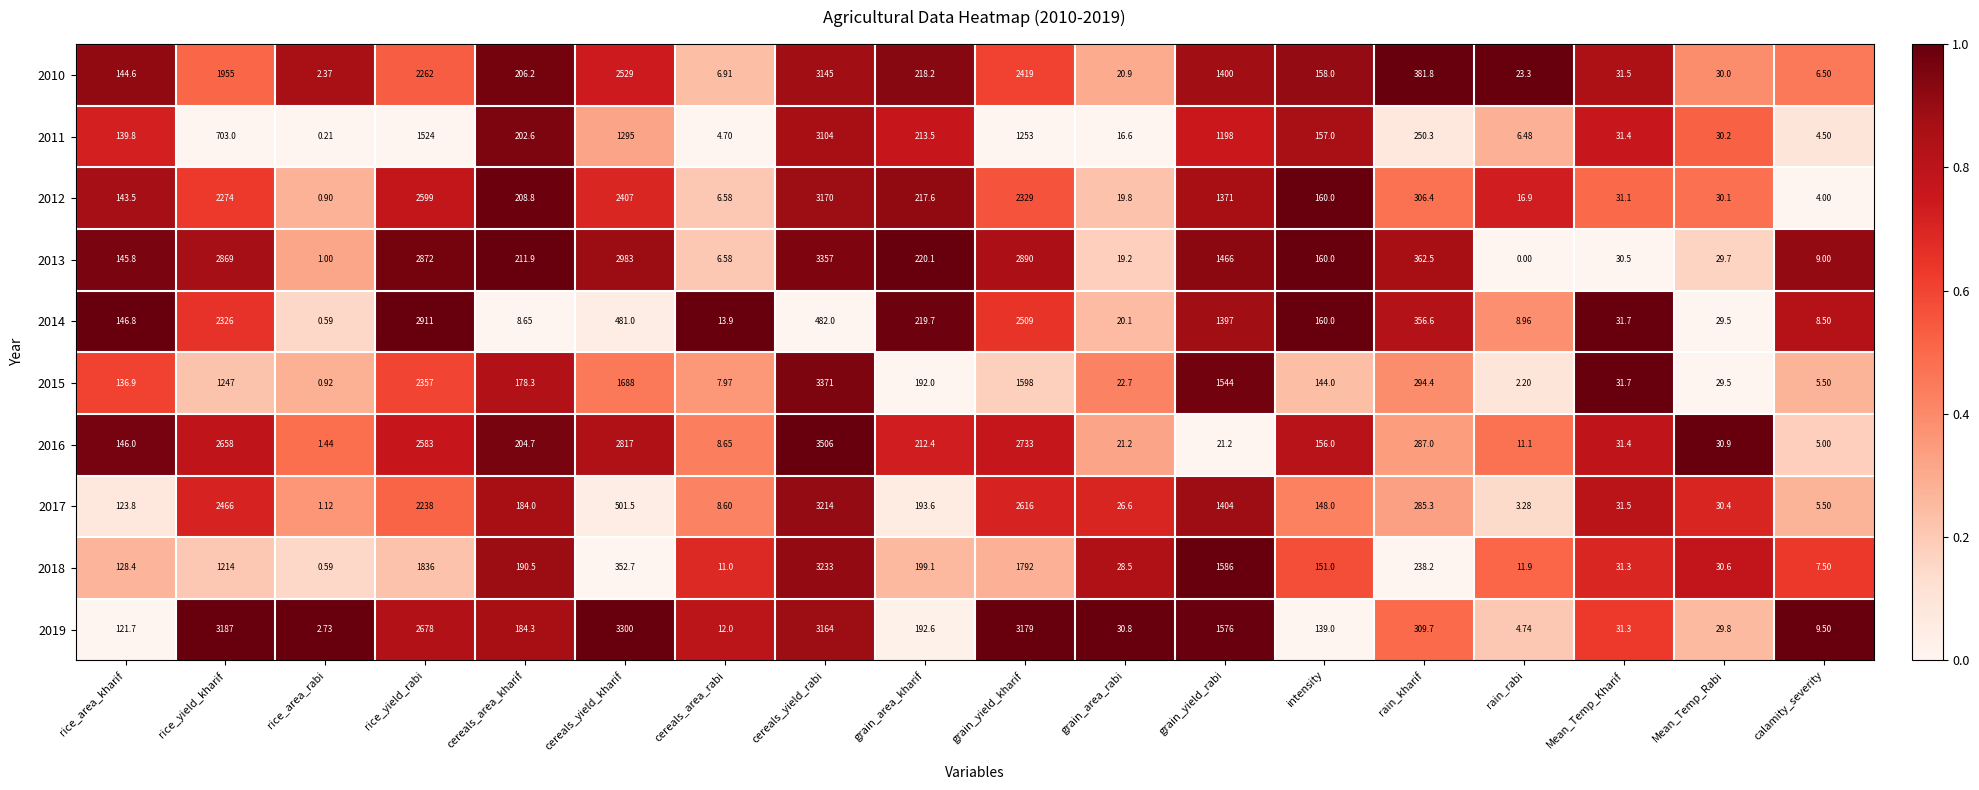

Is the value of 2015 at grain_area_kharif greater than the value of 2017 at cereals_yield_rabi?

No